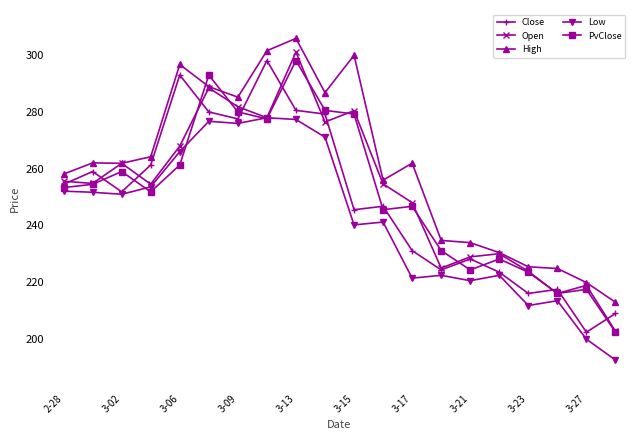

Which series has the largest total across all categories?

High